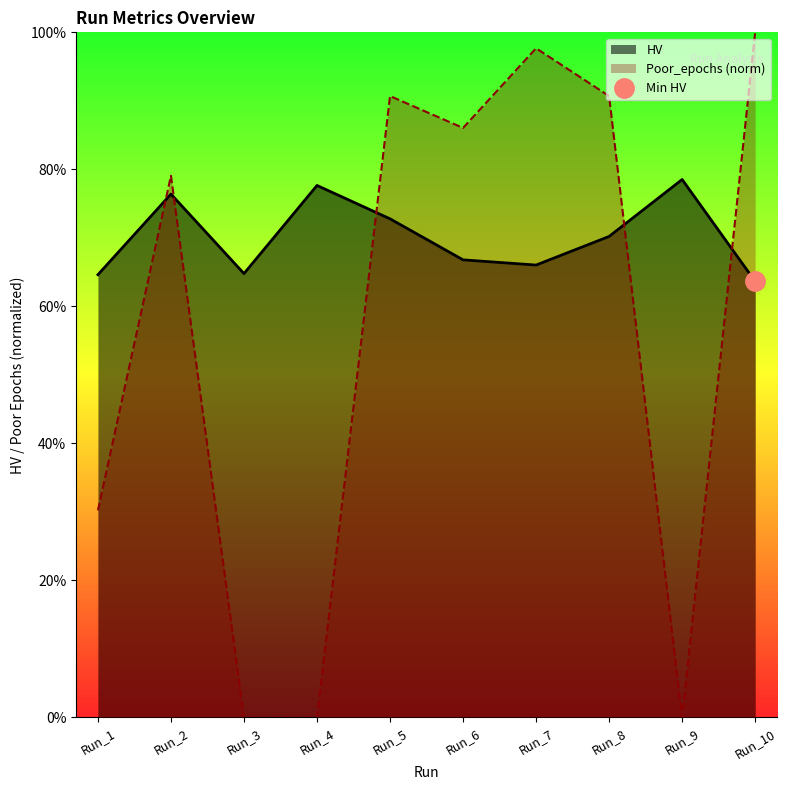

Reading right to left, what are all the values shown in this chart?

HV: 0.6	0.8	0.7	0.7	0.7	0.7	0.8	0.6	0.8	0.6
Poor_epochs: 1.0	0.0	0.9	1.0	0.9	0.9	0.0	0.0	0.8	0.3